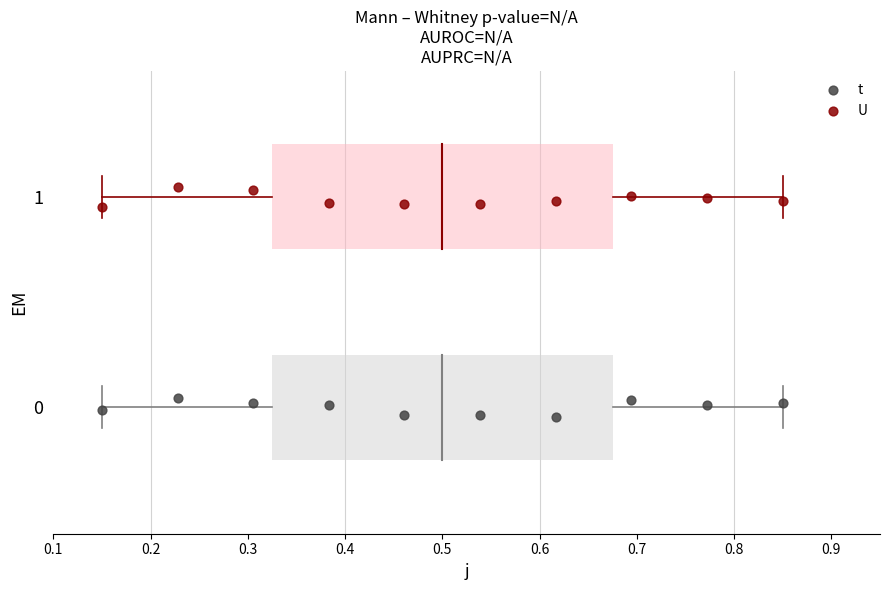

Which series contains the lowest Y value?

t